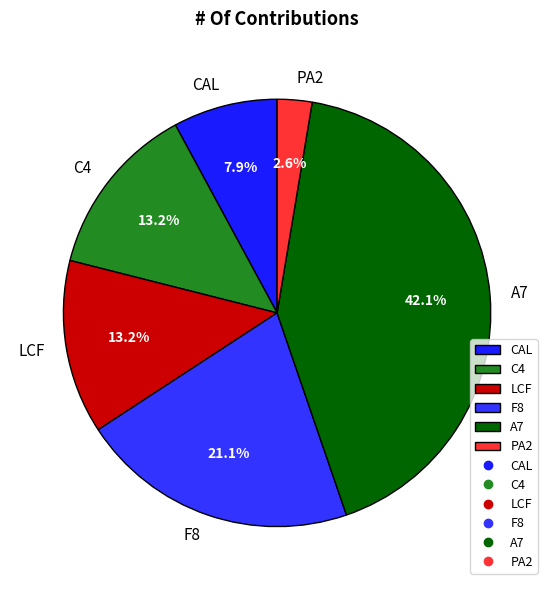

Is it true that LCF is 26% of the pie?

False